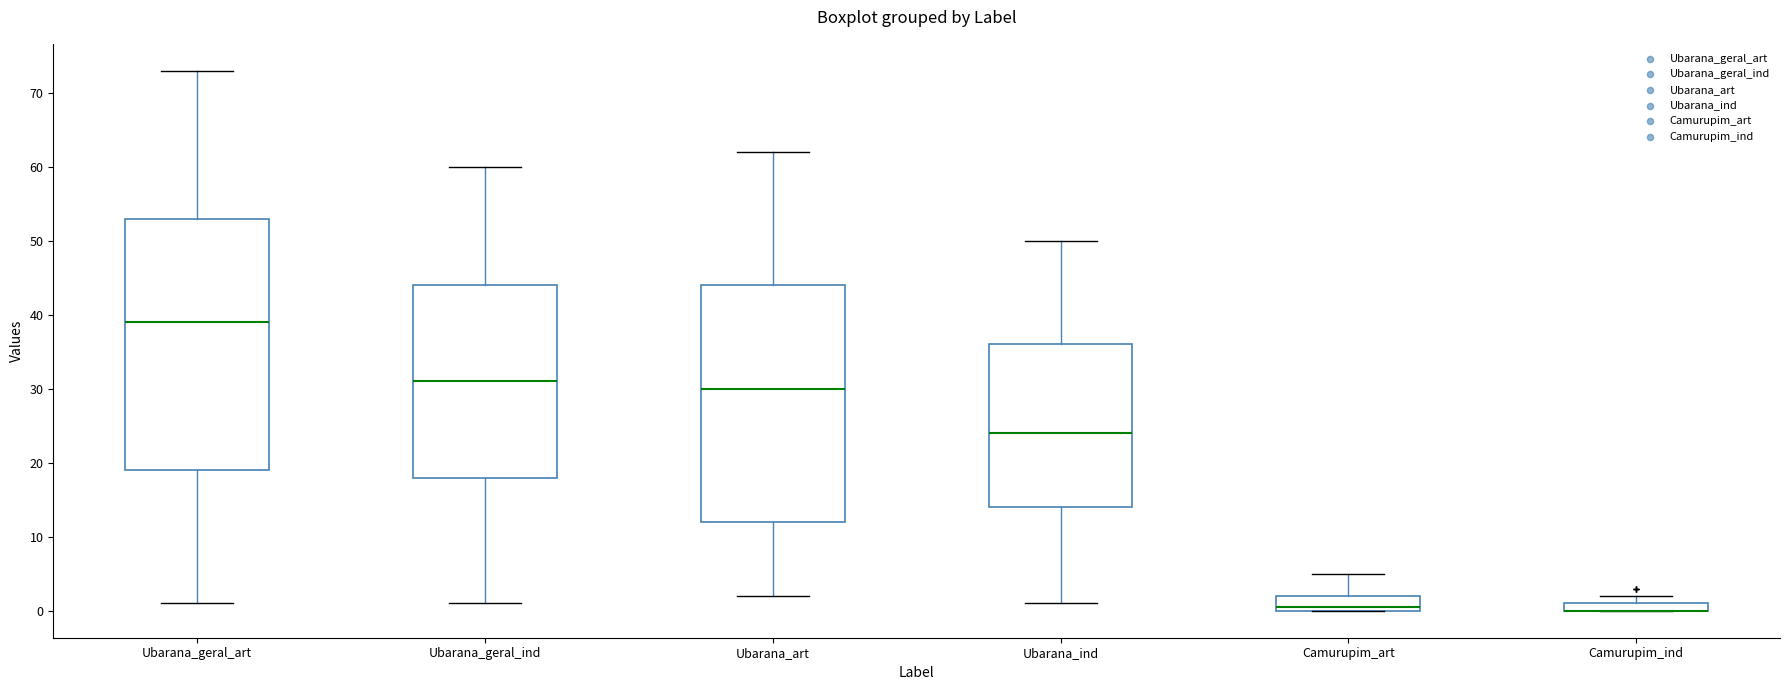

Where is the lower edge of the box for Camurupim_ind on the y-axis? The values are not printed on the chart, so give them approximately, as read against the axis.

0